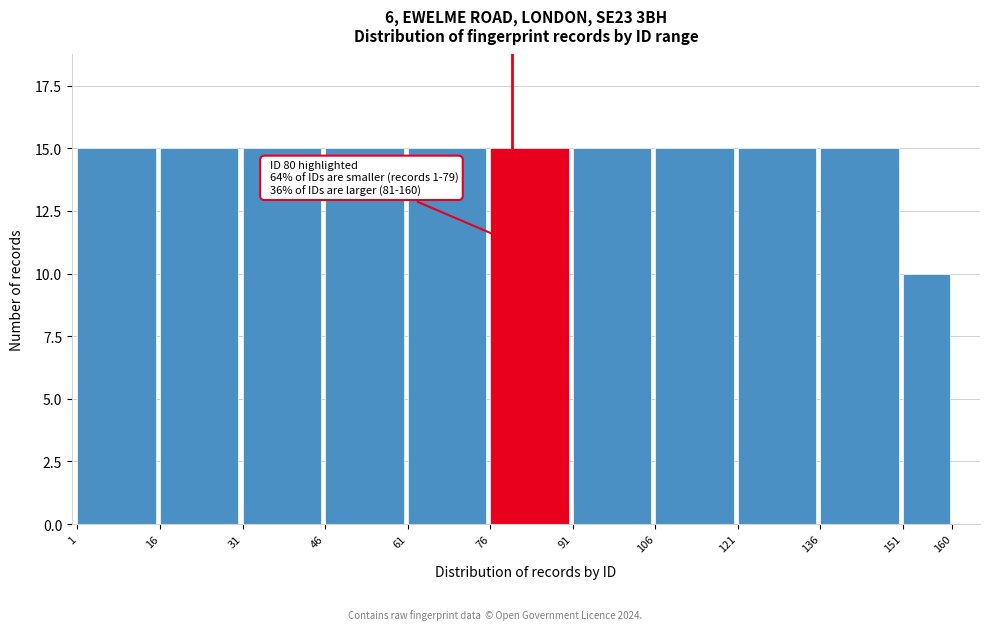

Reading left to right, what are all the values shown in this chart?

1=15	16=15	31=15	46=15	61=15	76=15	91=15	106=15	121=15	136=15	151=10